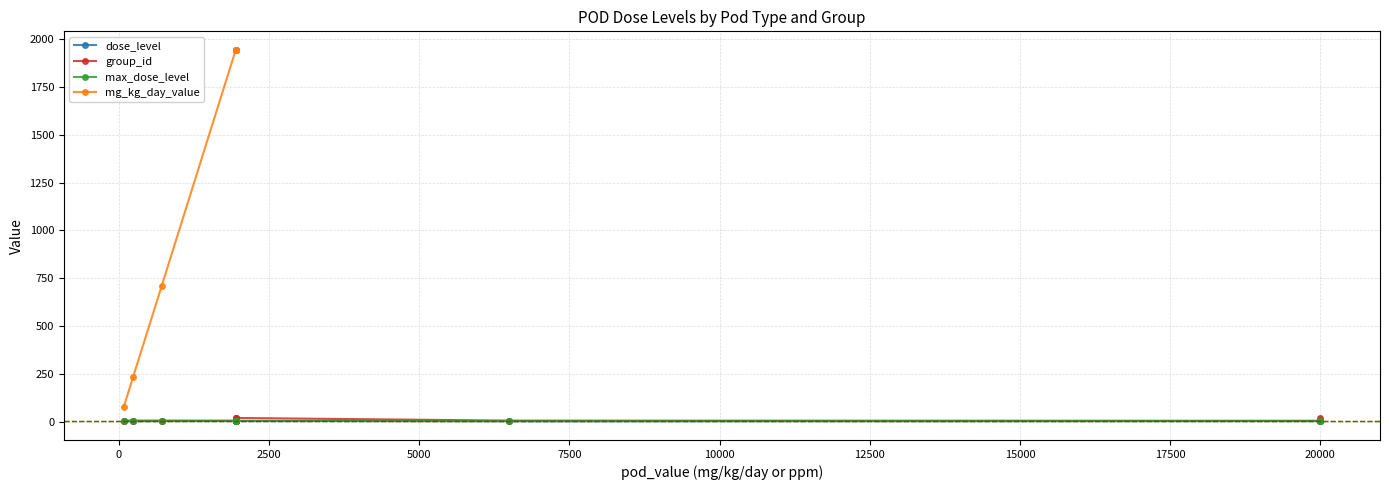

True or false: mg_kg_day_value has more than 0 interior local peaks.

False